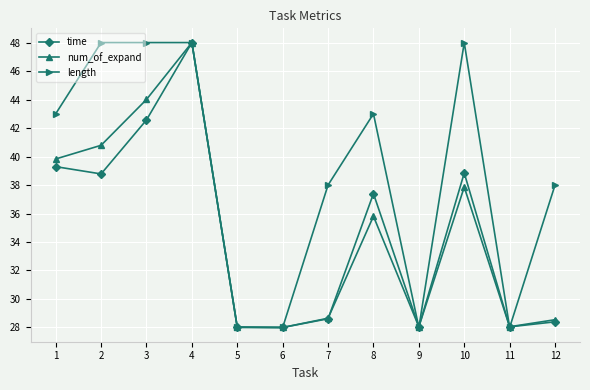

What is the difference between the highest and lowest values at 12?

9.6